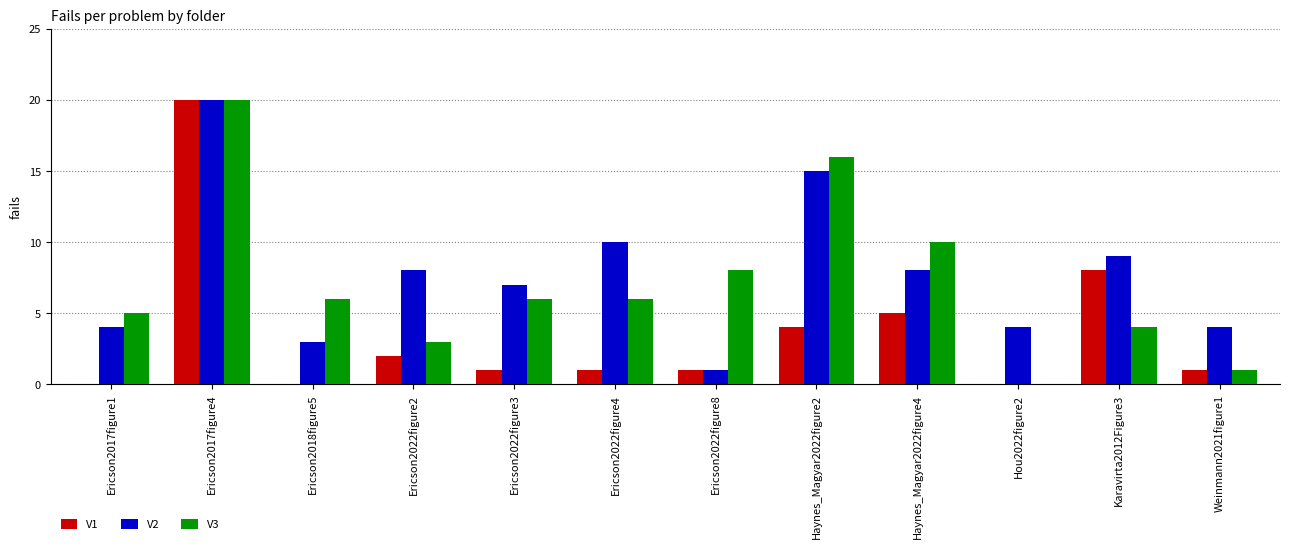

Is it true that V2 equals 7 at Ericson2022figure3?

True